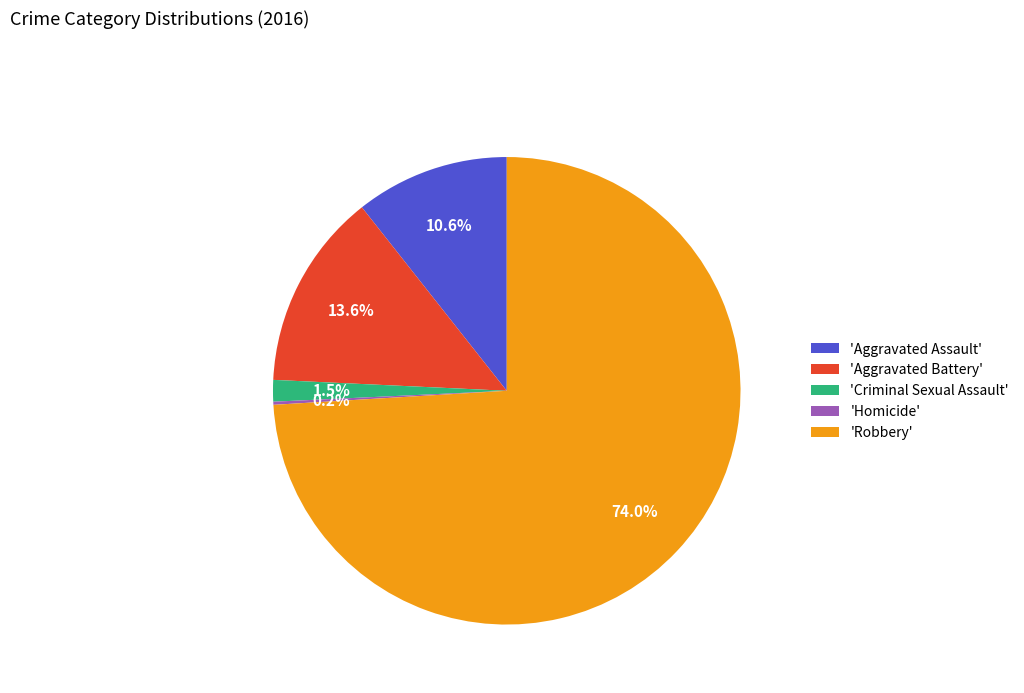

Does any single category account for the majority?

Yes